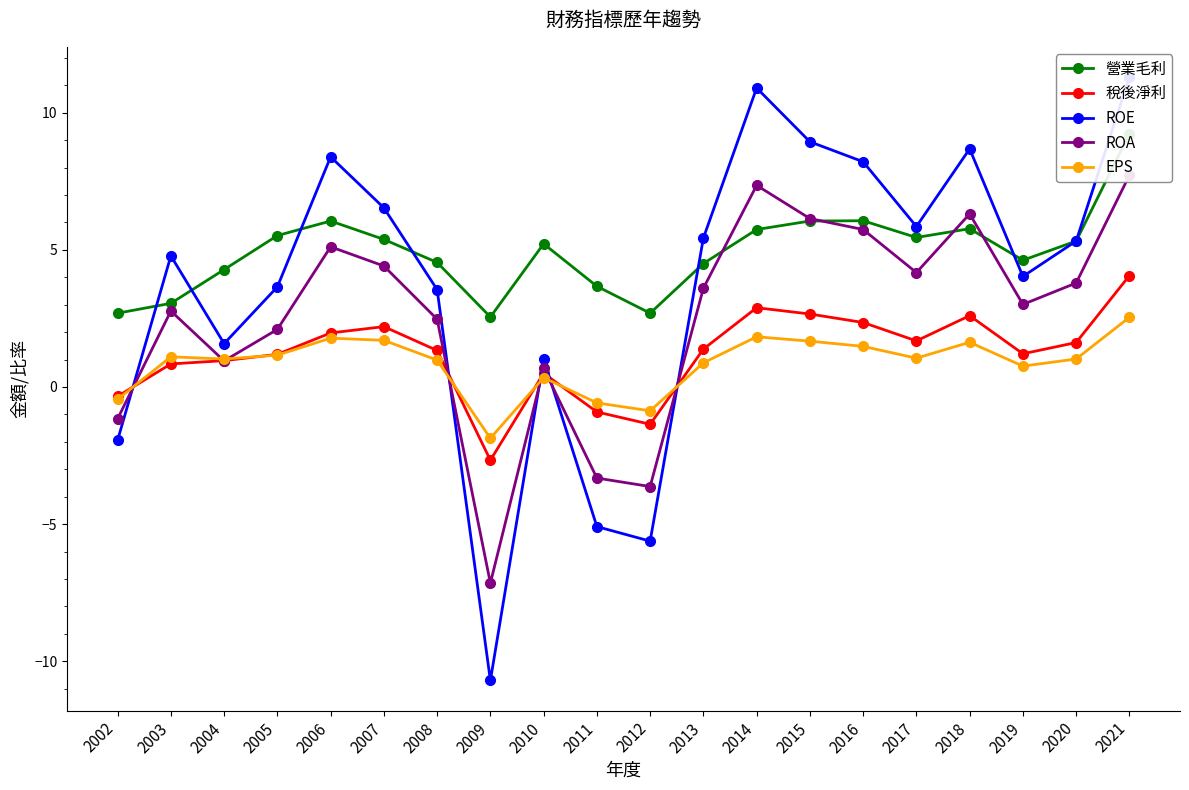

At how many categories does at least one series exceed -1?

20